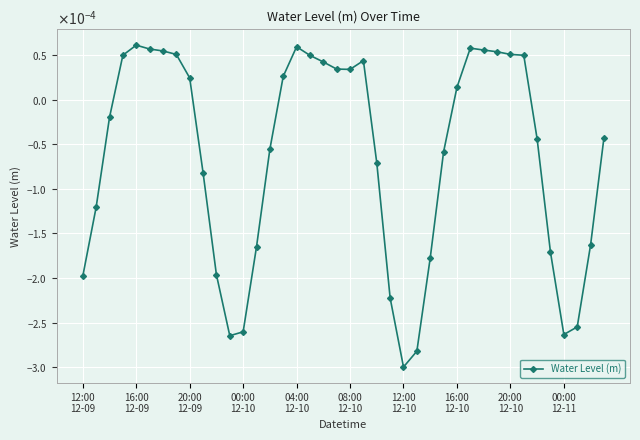

Is this an area chart (filled region under the line)?

No